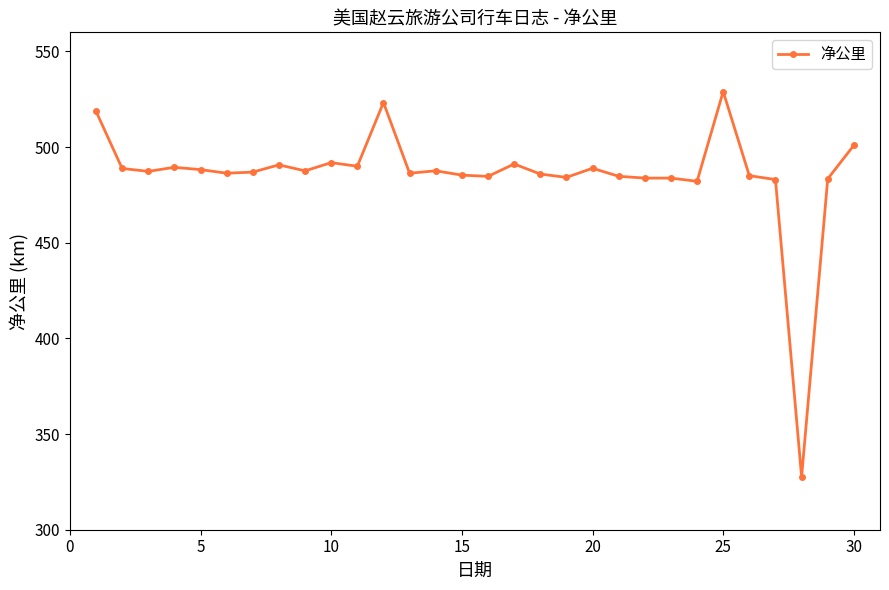

What is the average value?

485.6